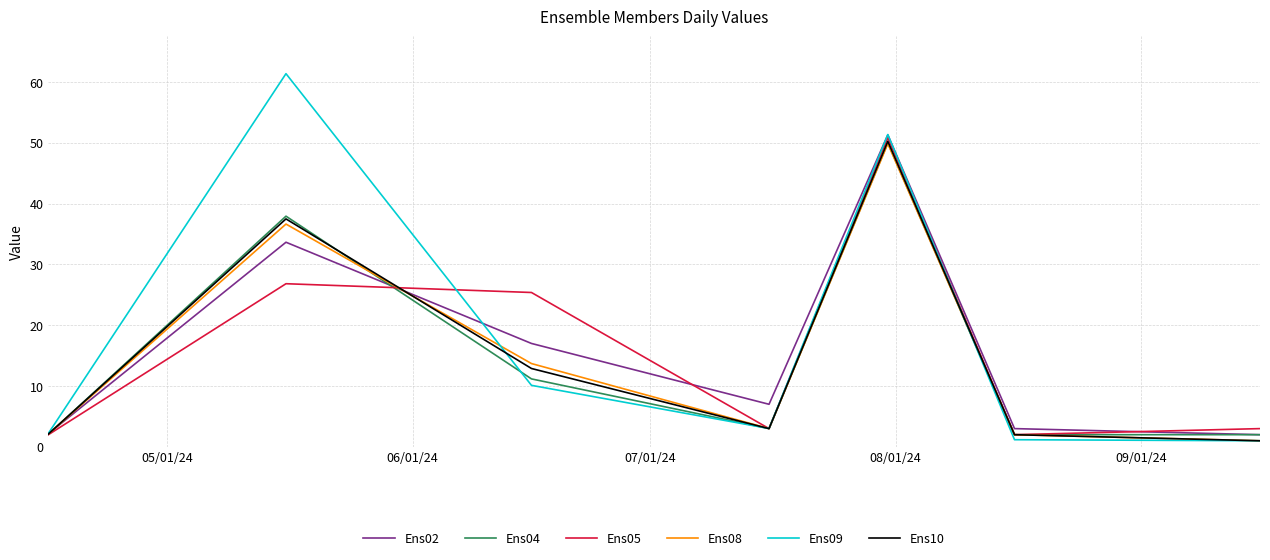

Which series has the widest spread of values?

Ens09